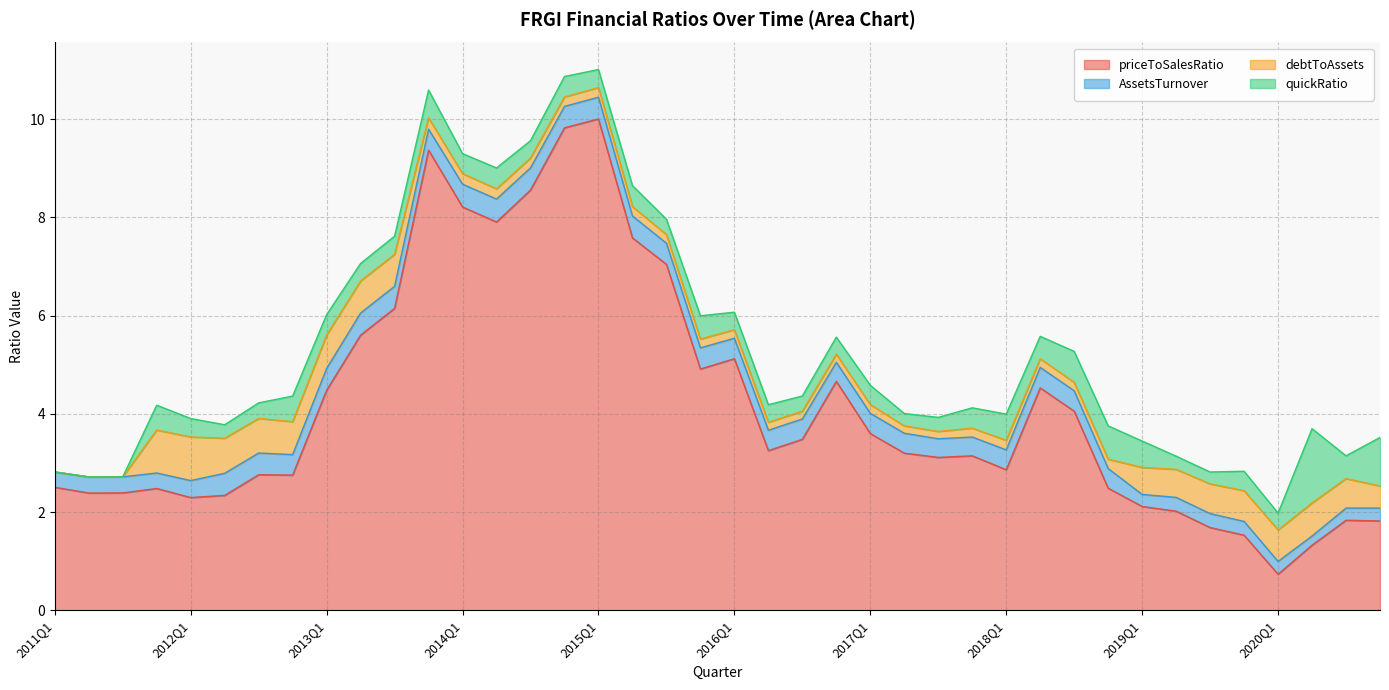

Which series ends up on top after the final intersection of debtToAssets and quickRatio?

quickRatio